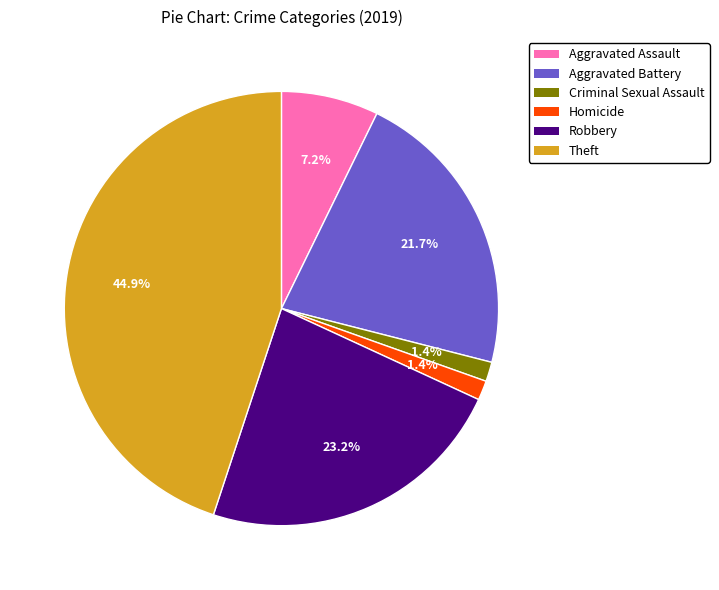

How much of the chart is everything except Robbery?

76.8%